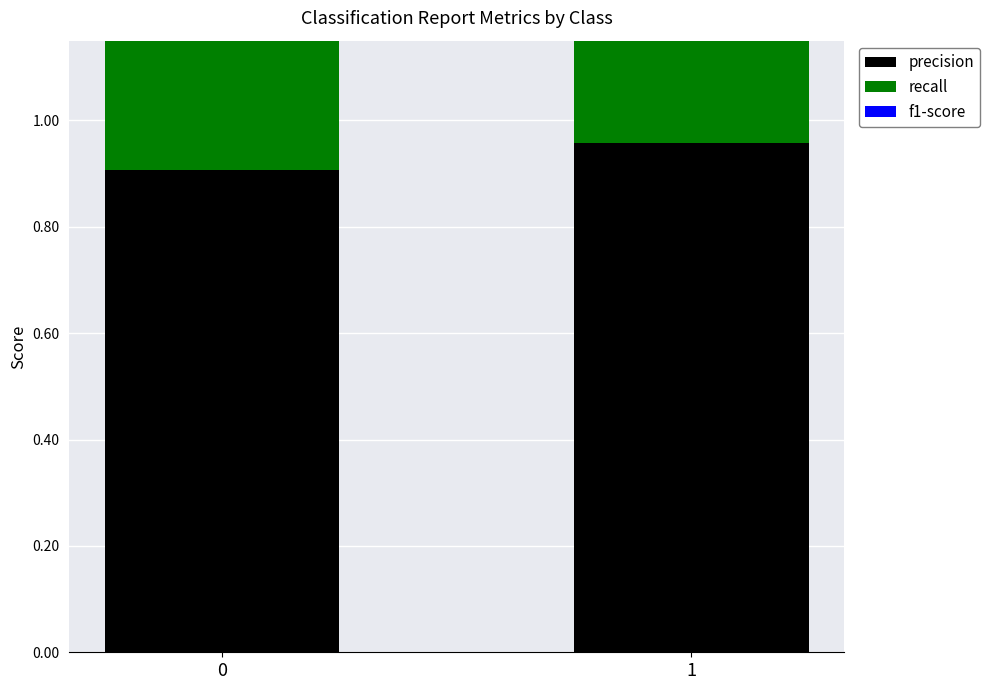

At which category does the chart reach its minimum across all series?

1